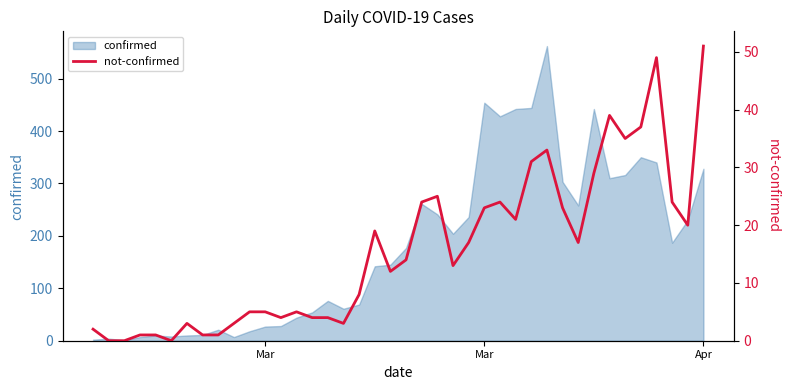

Is it true that the value at 31 is 11?

False